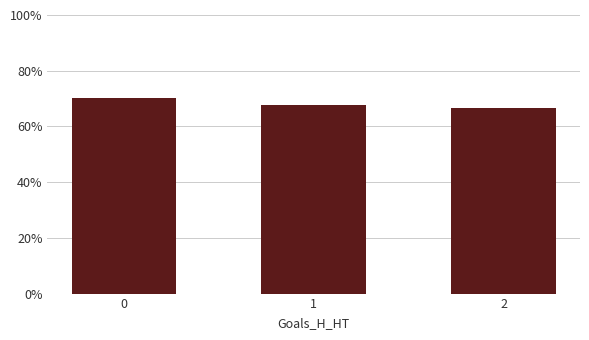

Rank the categories by value from lowest to highest.

2, 1, 0